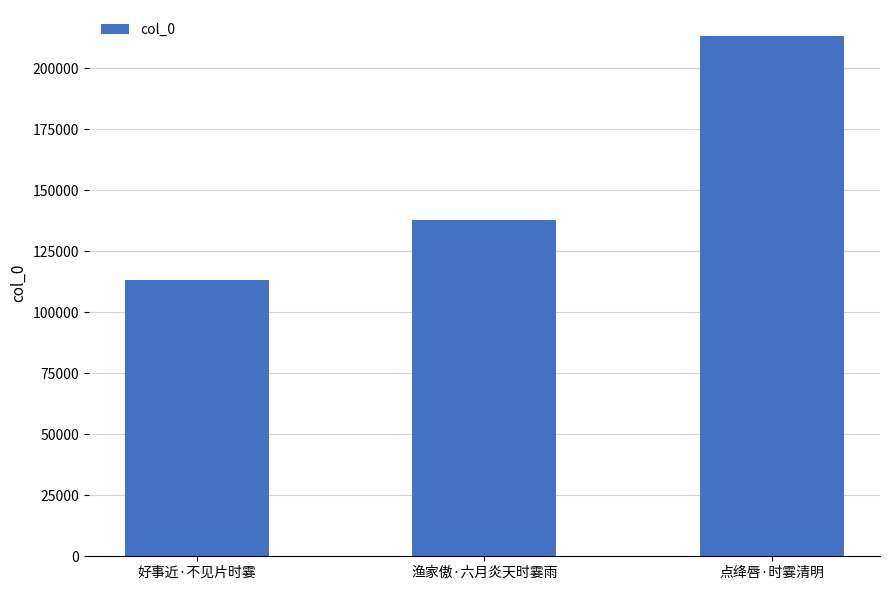

What is the approximate value at 点绛唇·时霎清明?

213113